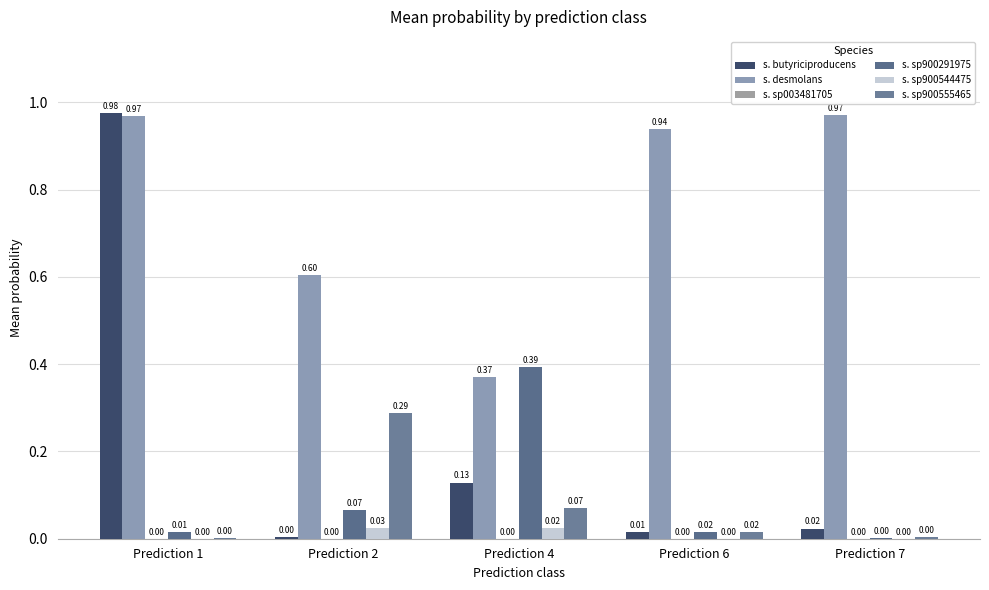

List the series in order of their peak value, lowest first.

s. sp003481705, s. sp900544475, s. sp900555465, s. sp900291975, s. desmolans, s. butyriciproducens